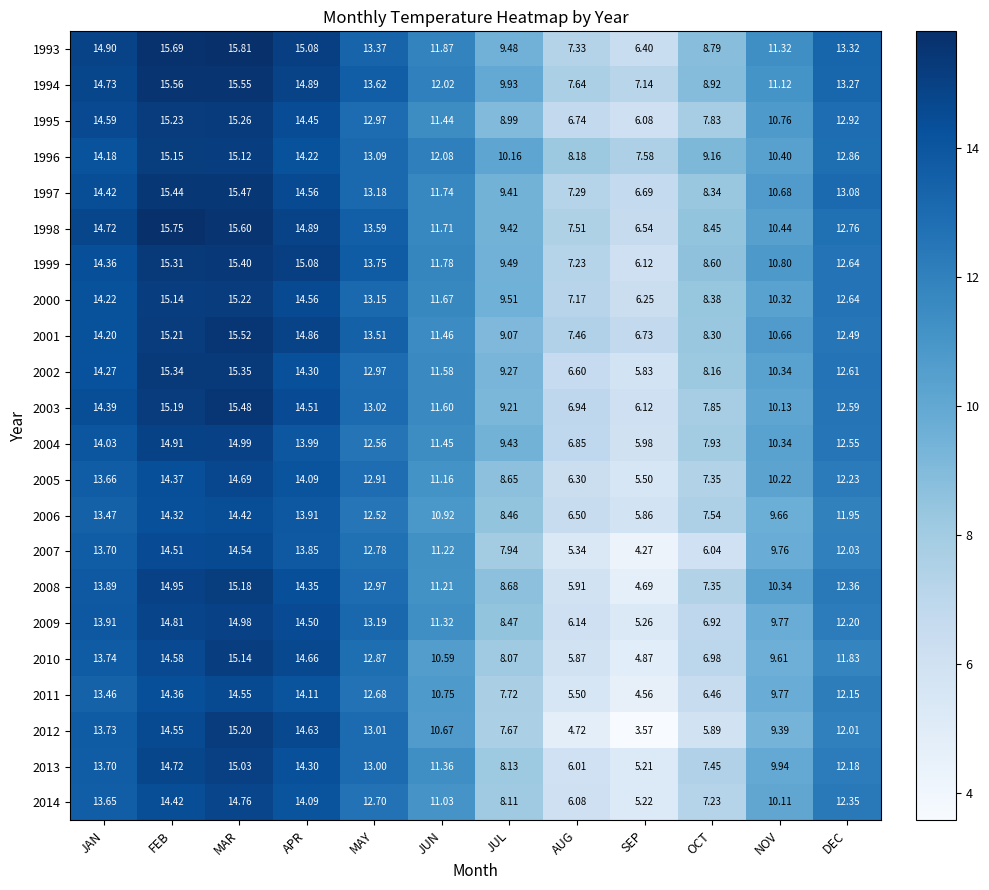

Is the value of 2009 at DEC greater than the value of 1998 at JAN?

No